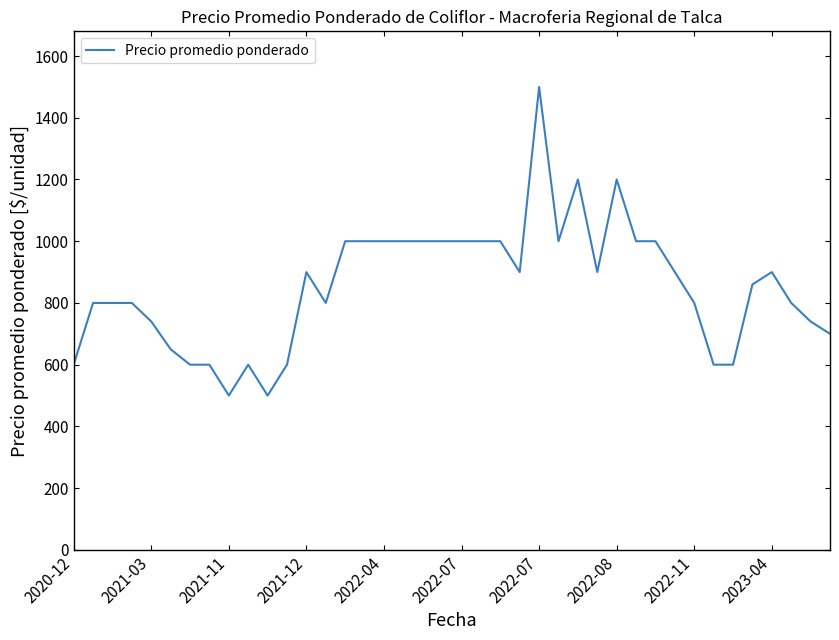

Count the number of categories in the chart.

40